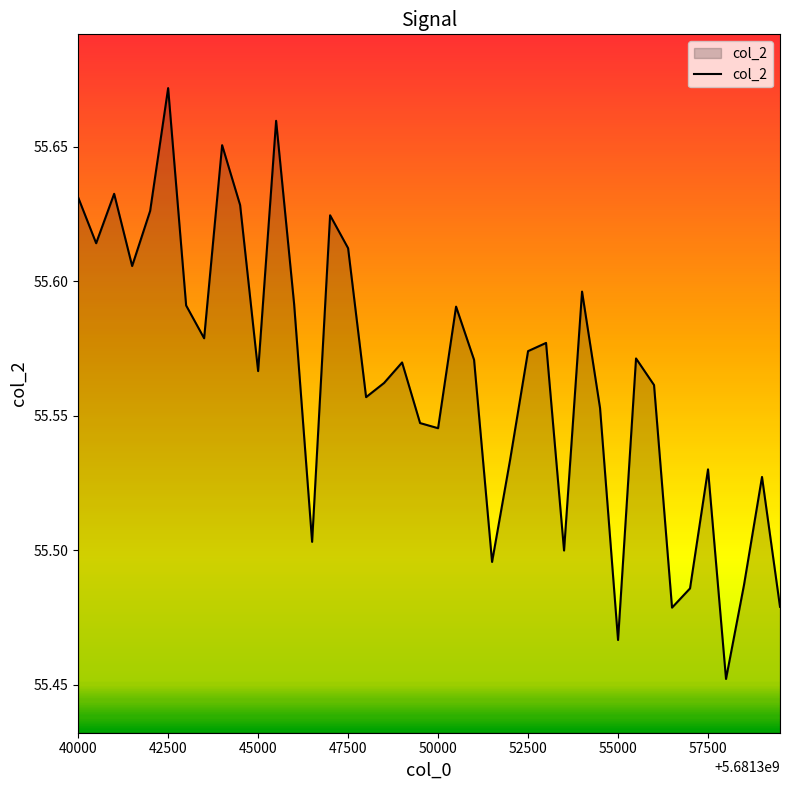

How many interior local peaks (higher than both neighbors) does the data have?

12